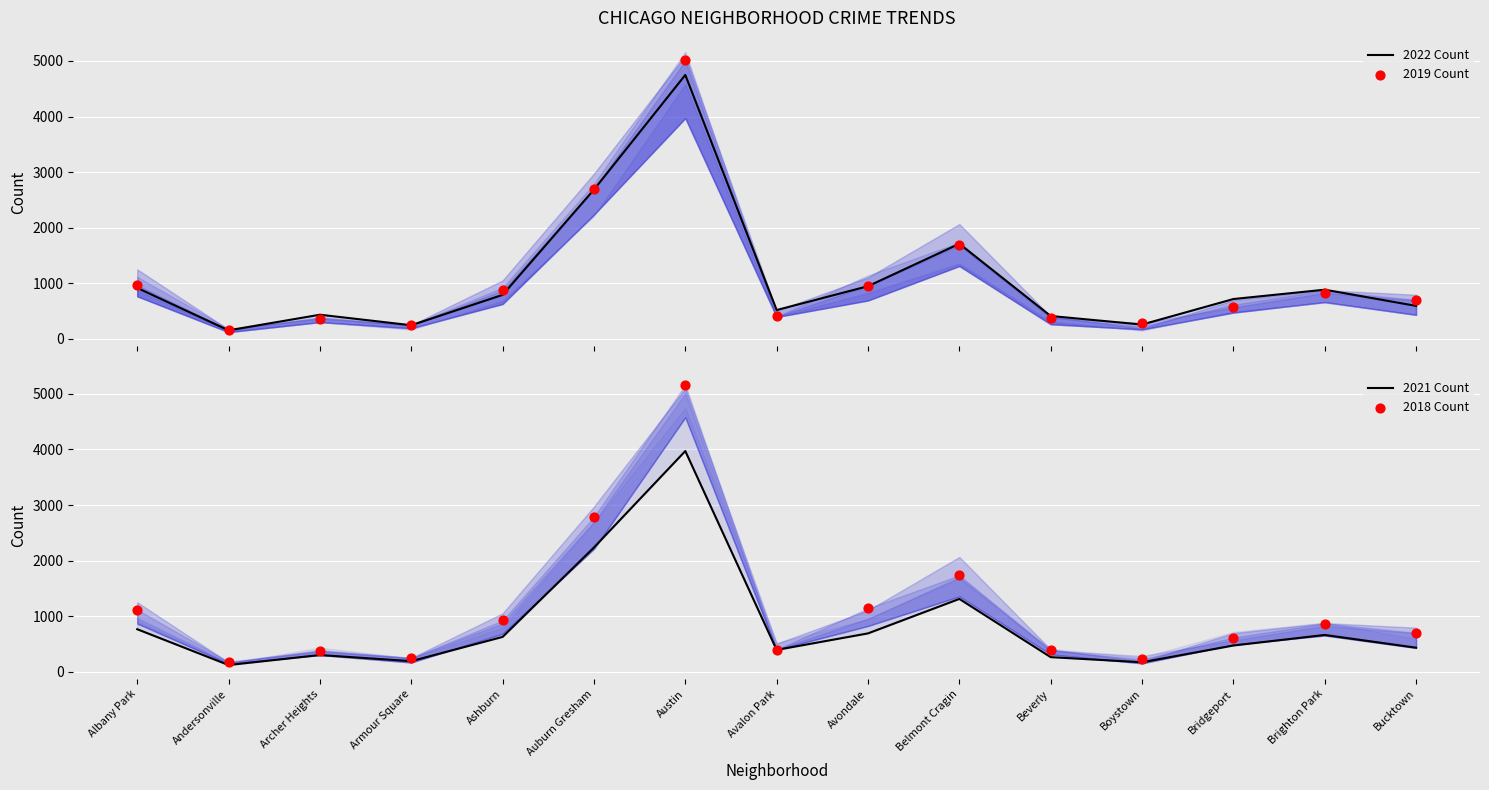

What are all the series names shown in the legend?

2022 Count, 2019 Count, 2021 Count, 2018 Count